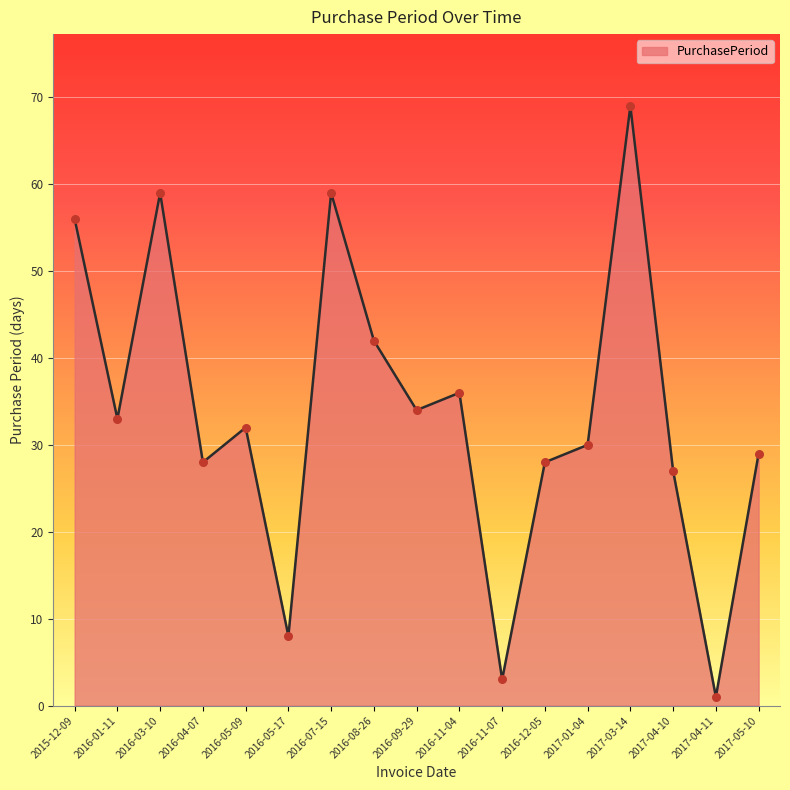

What is the change in value from 2015-12-09 to 2016-12-05?

-28